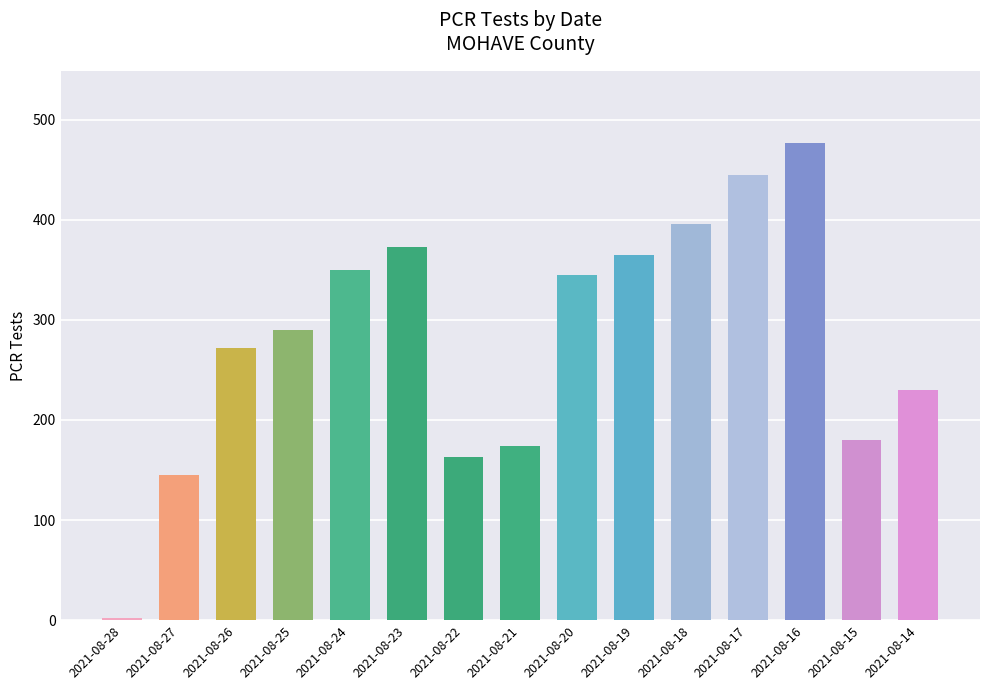

Count the number of categories in the chart.

15